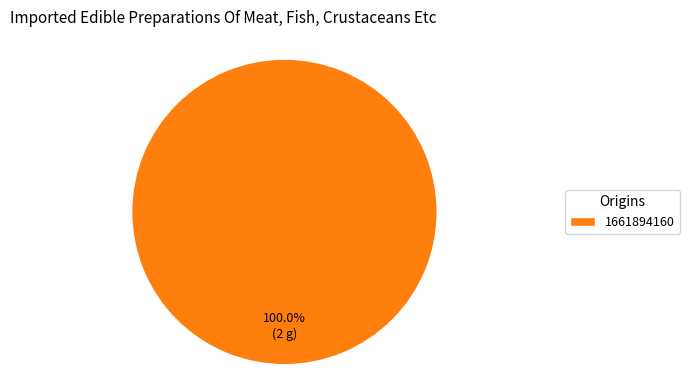

Is there a majority slice in this chart?

Yes